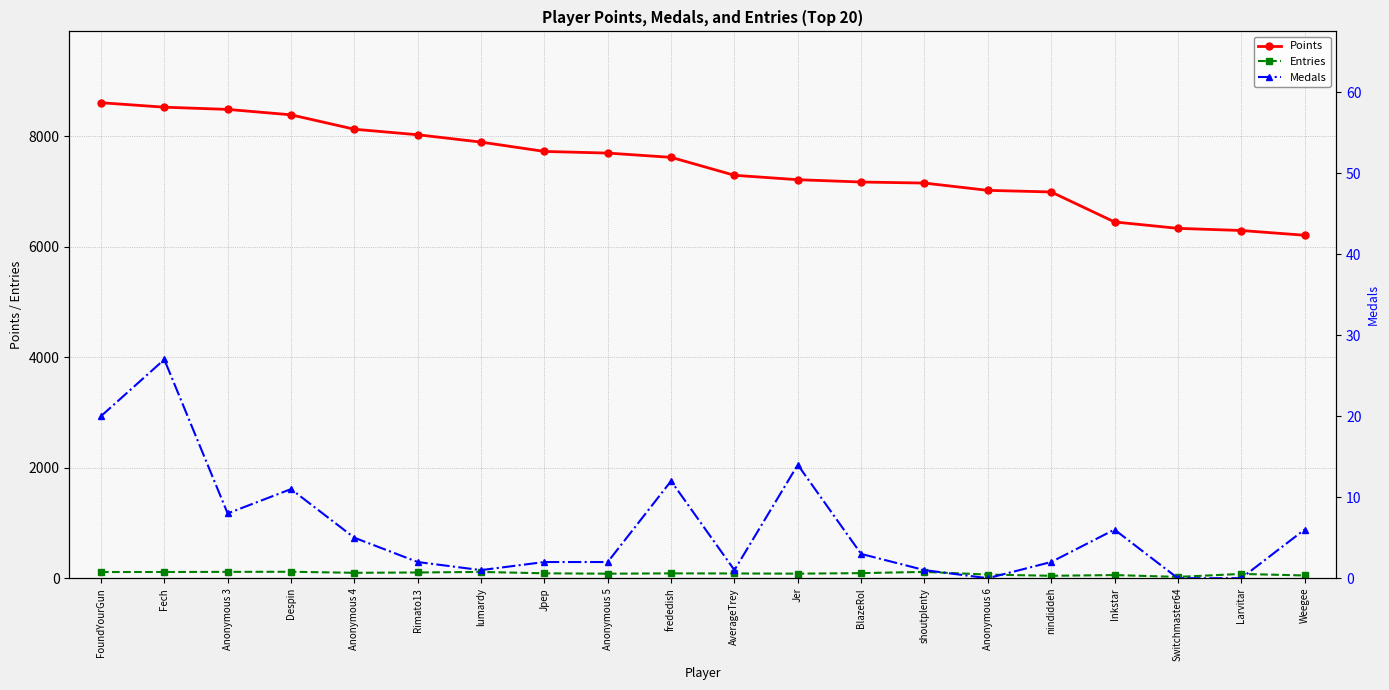

Which series changed the most between Anonymous 4 and lumardy?

Points